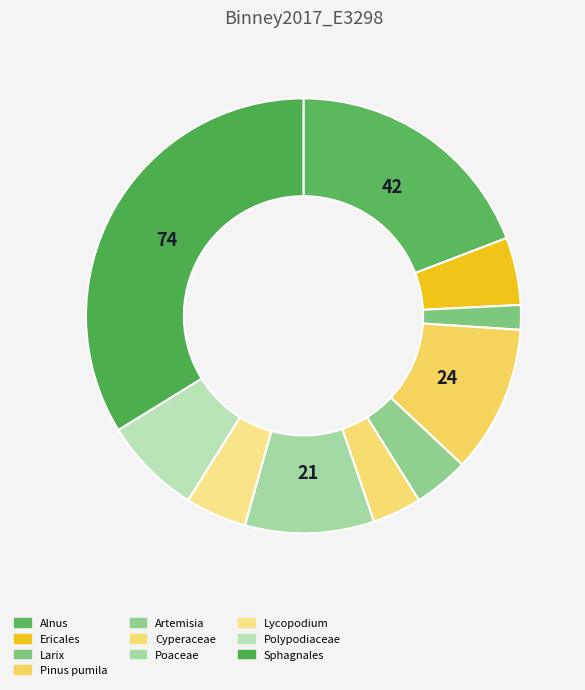

To the nearest percent, what is the difference between the Alnus and Ericales slice percentages?

14%